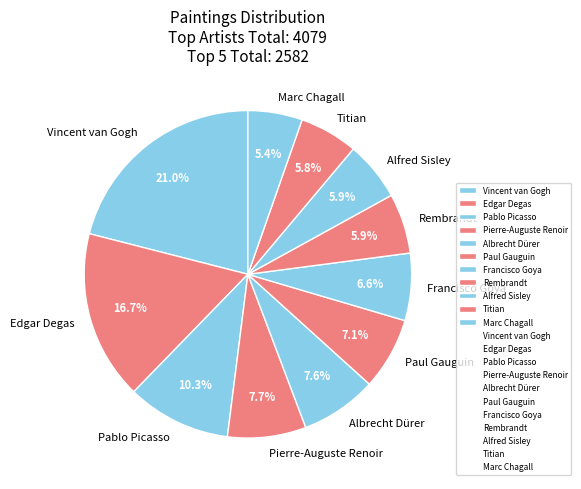

What percentage is the Pablo Picasso slice, to the nearest percent?

10%